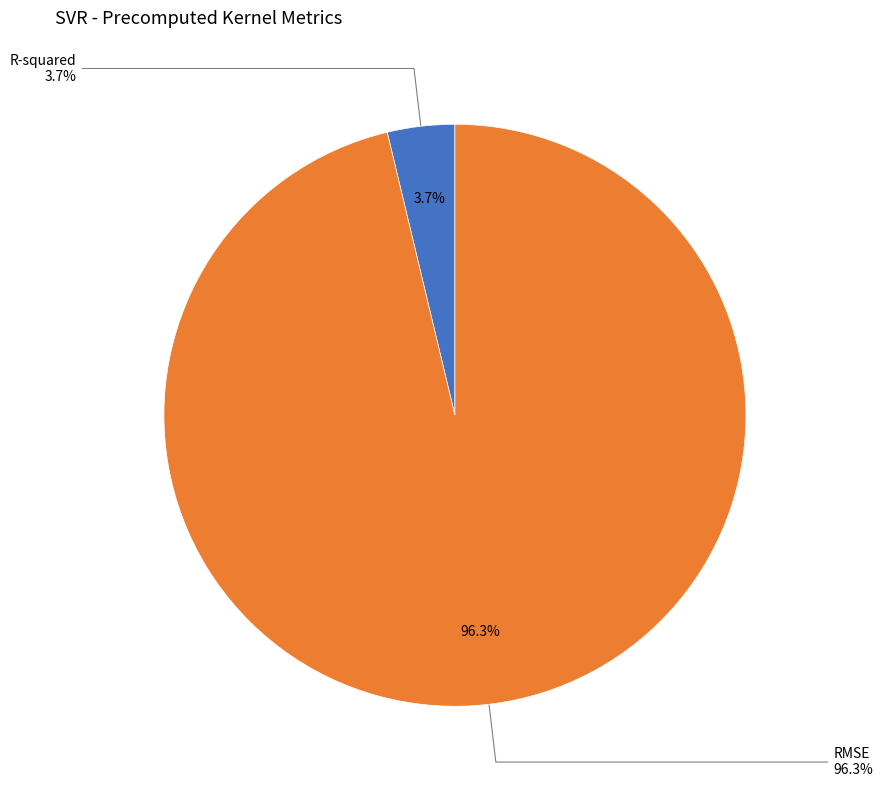

Which slice is the smallest?

R-squared